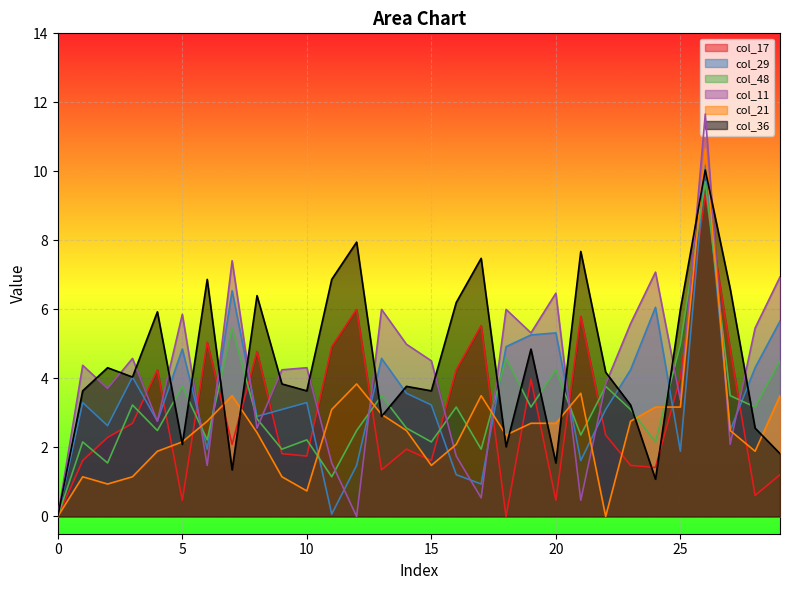

At which label is col_36 closest to 5?

19